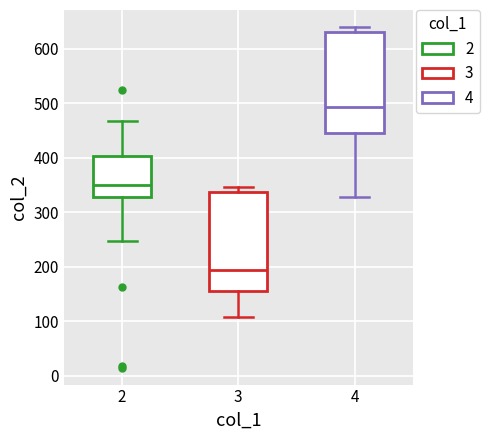

Where does the upper whisker of the box at x = 2 end on the y-axis? The values are not printed on the chart, so give them approximately, as read against the axis.

470